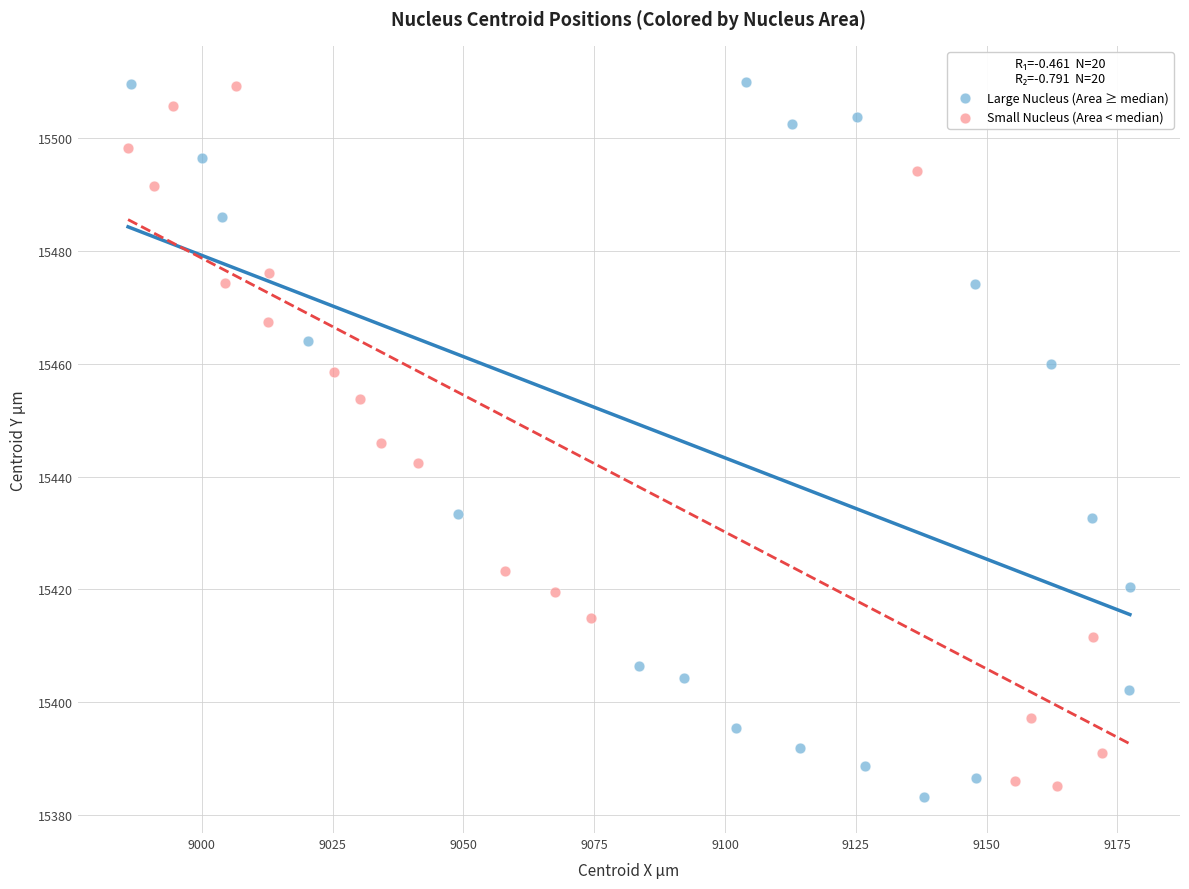

Which series has the largest Y range (max minus min)?

Large Nucleus (Area ≥ median)